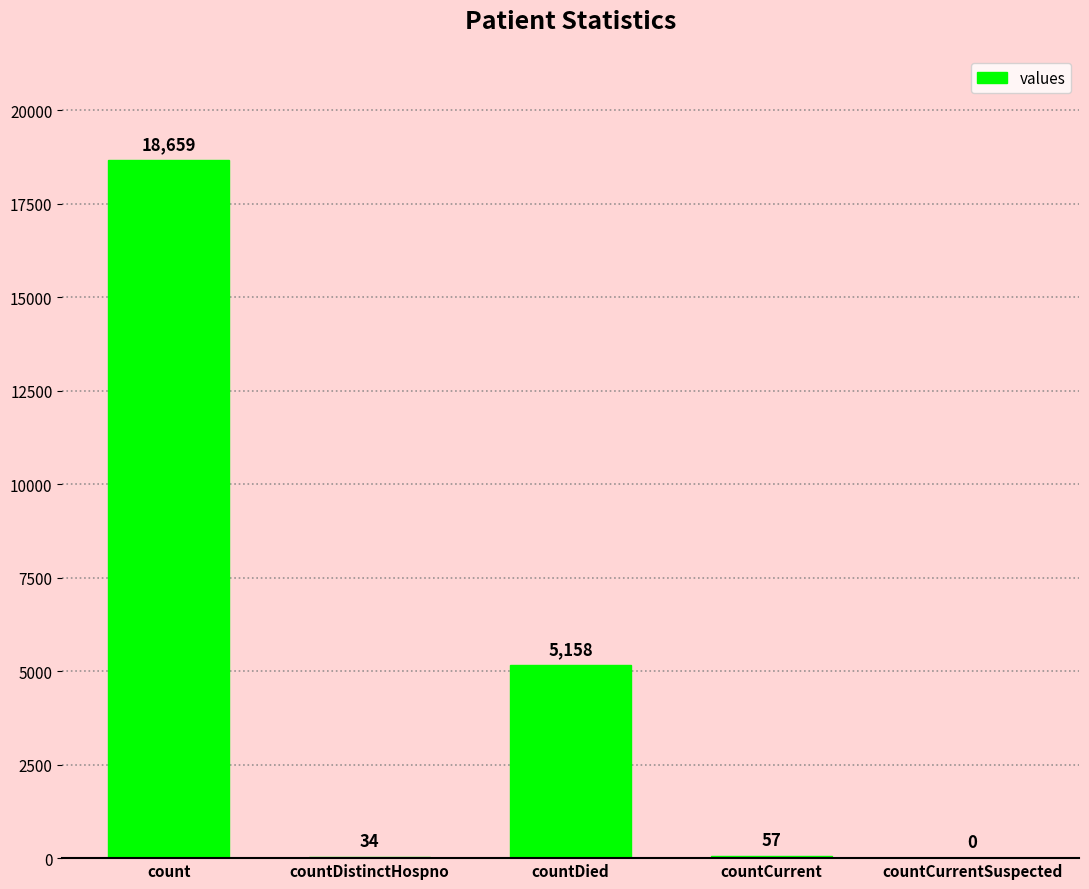

Reading left to right, transcribe all the data shown in this chart.

18659	34	5158	57	0